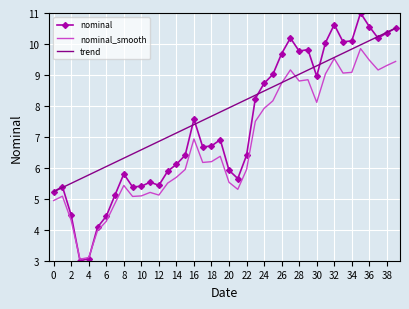

Which series has the widest spread of values?

nominal